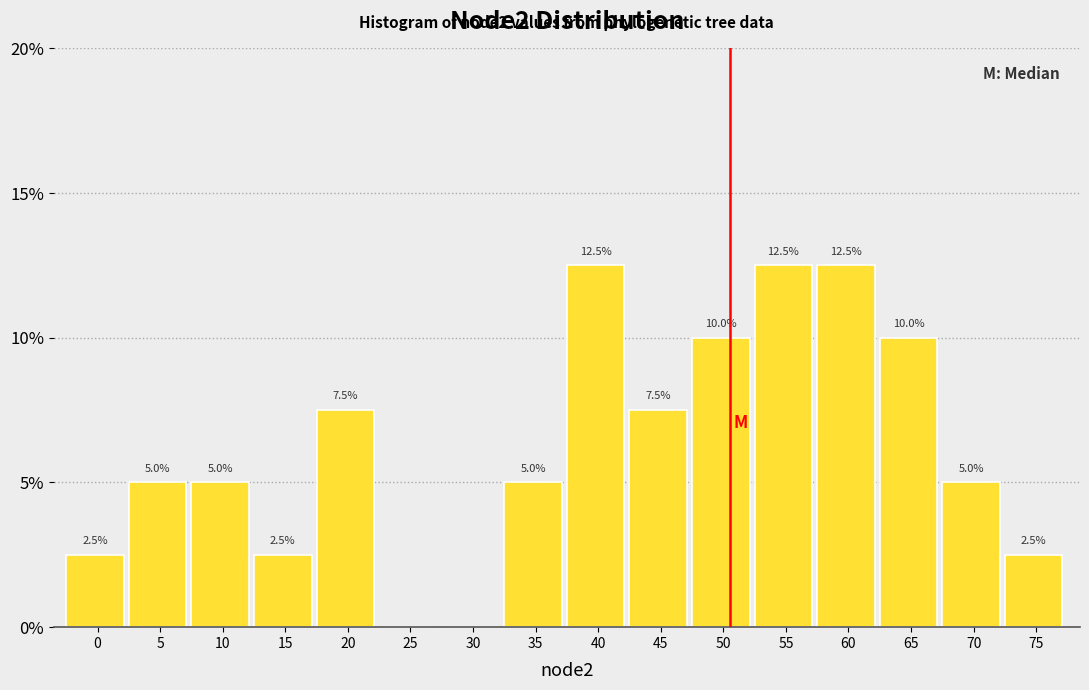

Reading right to left, transcribe all the data shown in this chart.

75=2.5	70=5.0	65=10.0	60=12.5	55=12.5	50=10.0	45=7.5	40=12.5	35=5.0	30=0.0	25=0.0	20=7.5	15=2.5	10=5.0	5=5.0	0=2.5